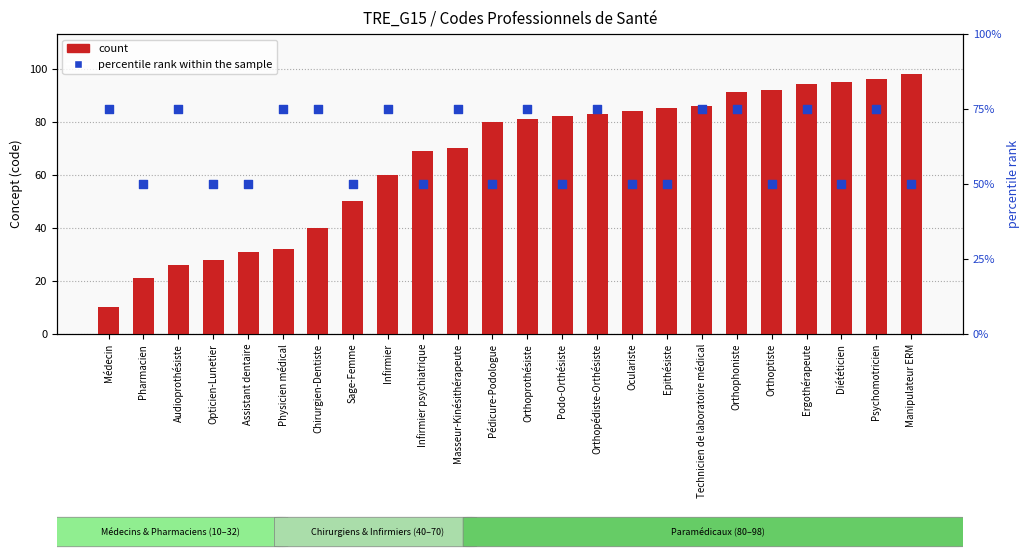

Is the value of percentile rank within the sample at Assistant dentaire greater than the value of count at Chirurgien-Dentiste?

Yes